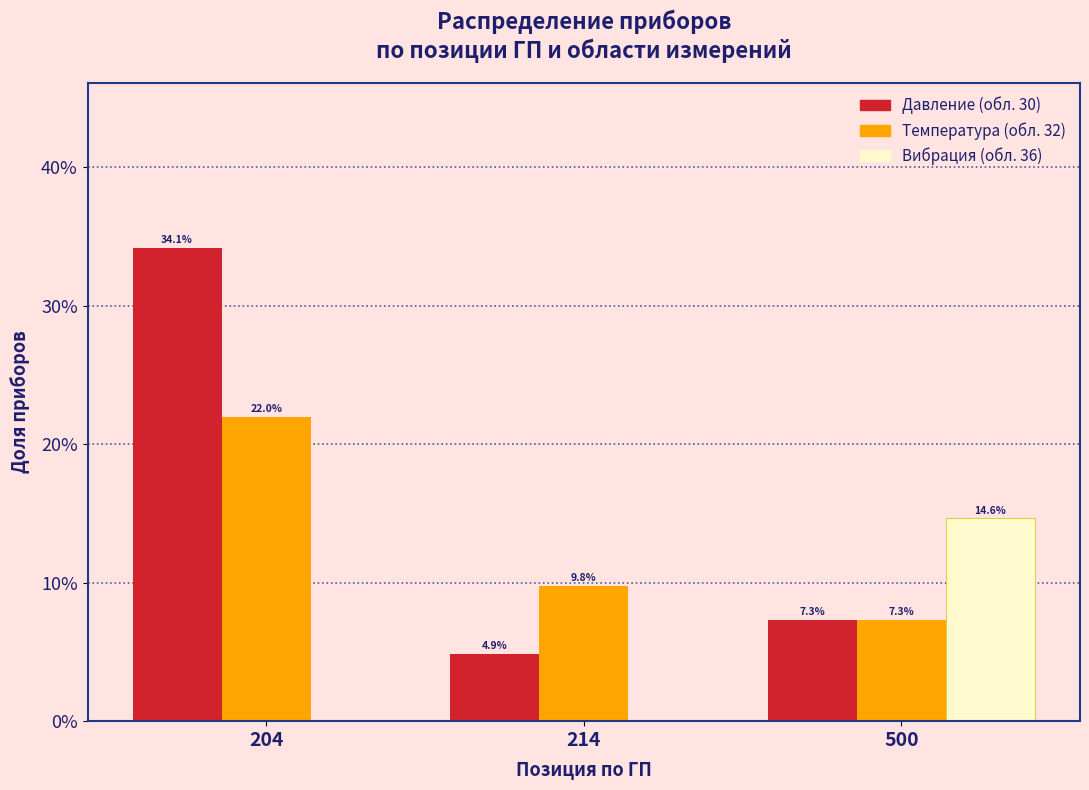

Does the chart contain stacked bars?

No